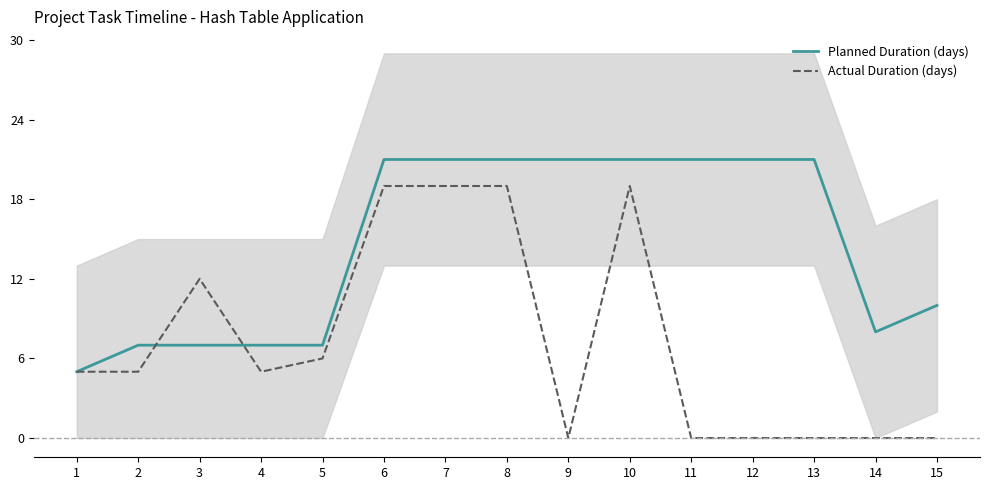

True or false: Planned Duration (days) has more than 2 points higher than both neighbors.

False